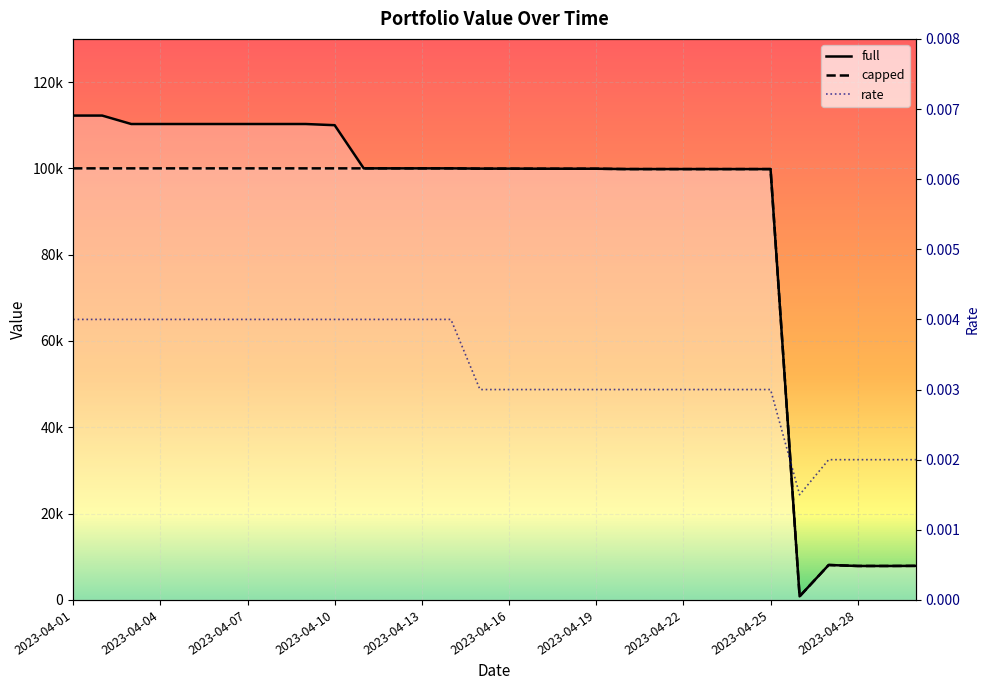

True or false: full and capped cross at least once.

False